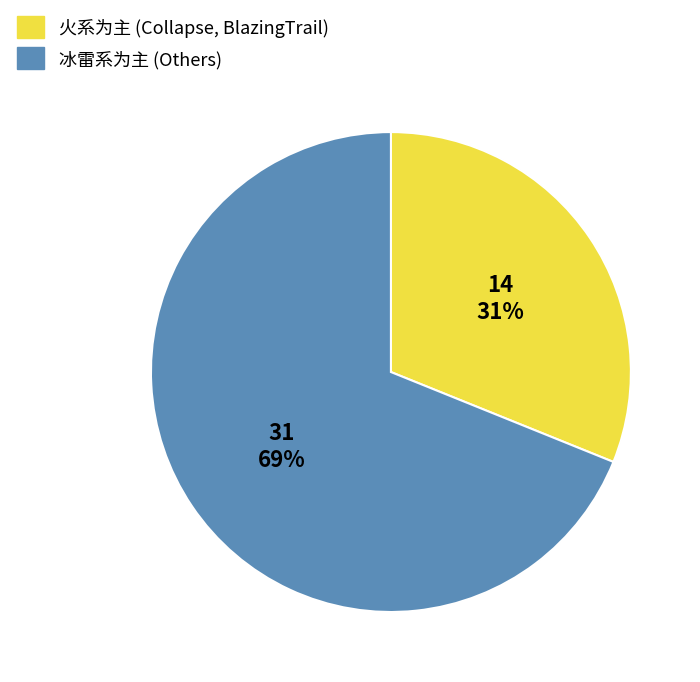

To the nearest percent, what is the average slice percentage?

50%